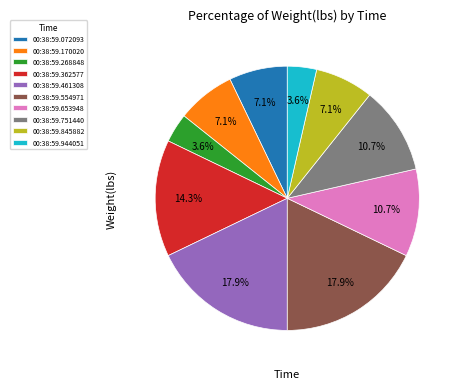

True or false: 00:38:59.461308 accounts for 10% of the total.

False